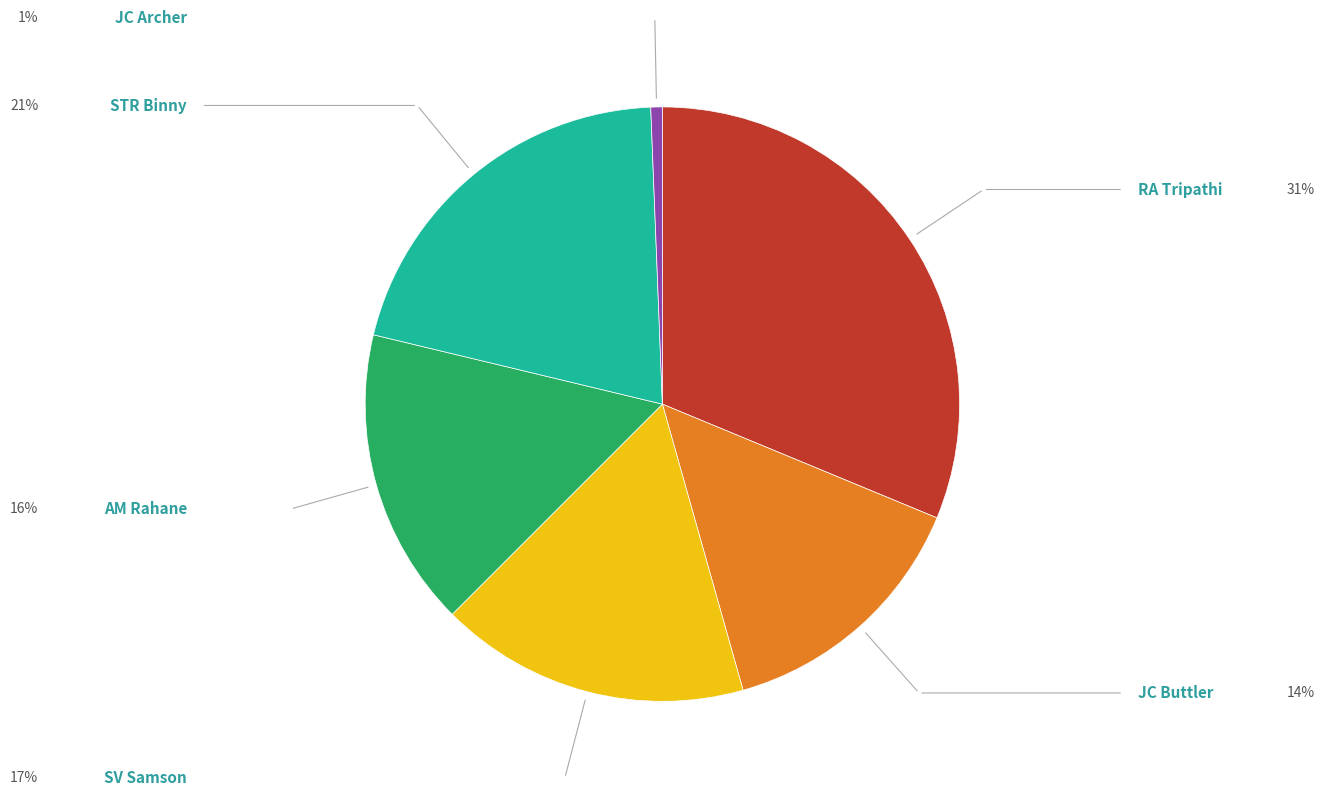

Is there any slice that represents more than half of the pie?

No